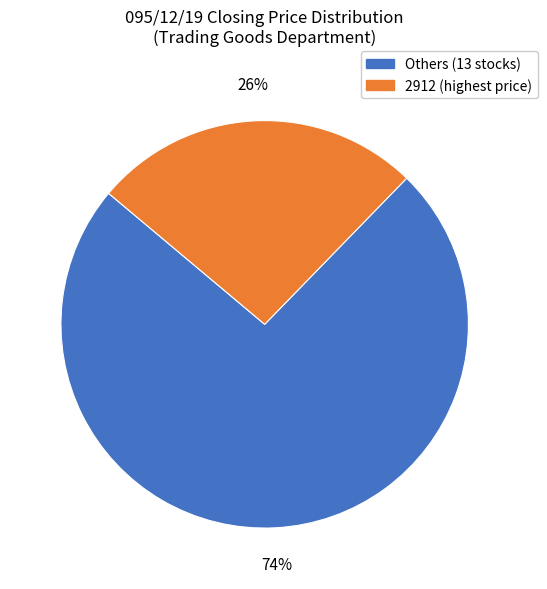

How many segments does this pie chart have?

2